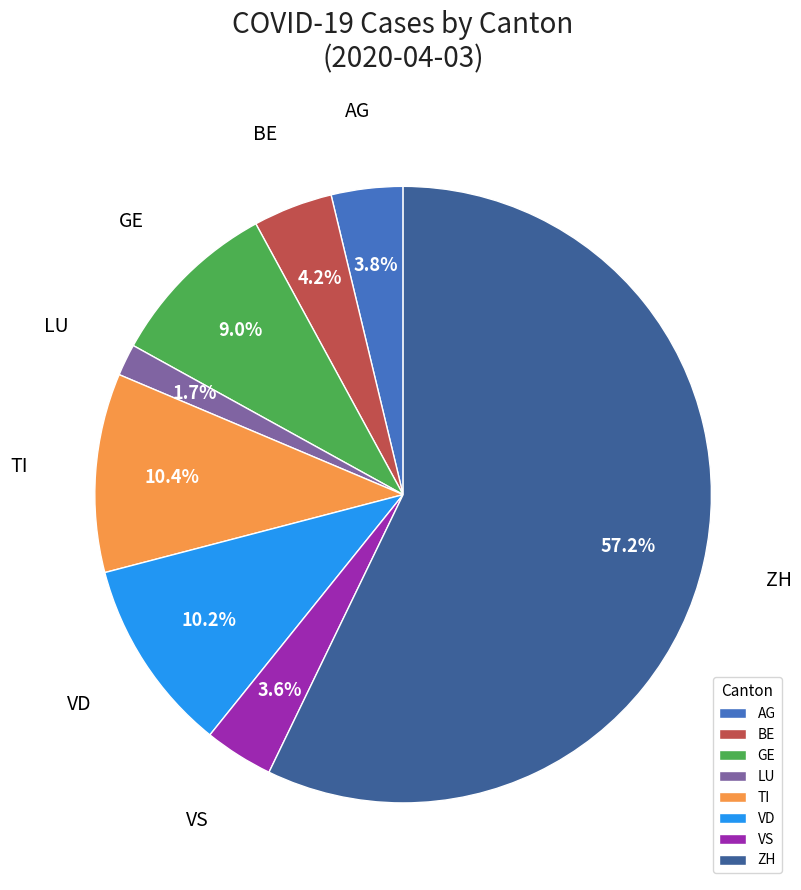

Between VS and ZH, which is larger?

ZH